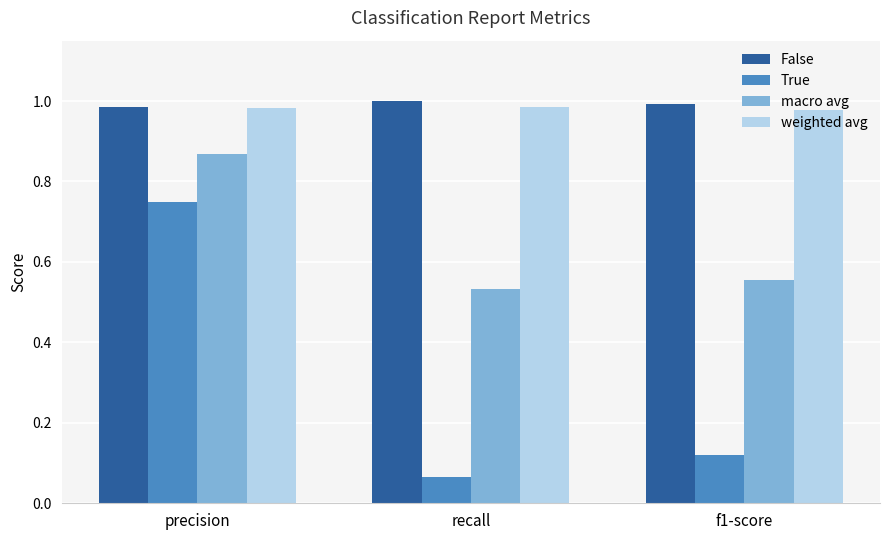

At how many categories does at least one series exceed 0?

3